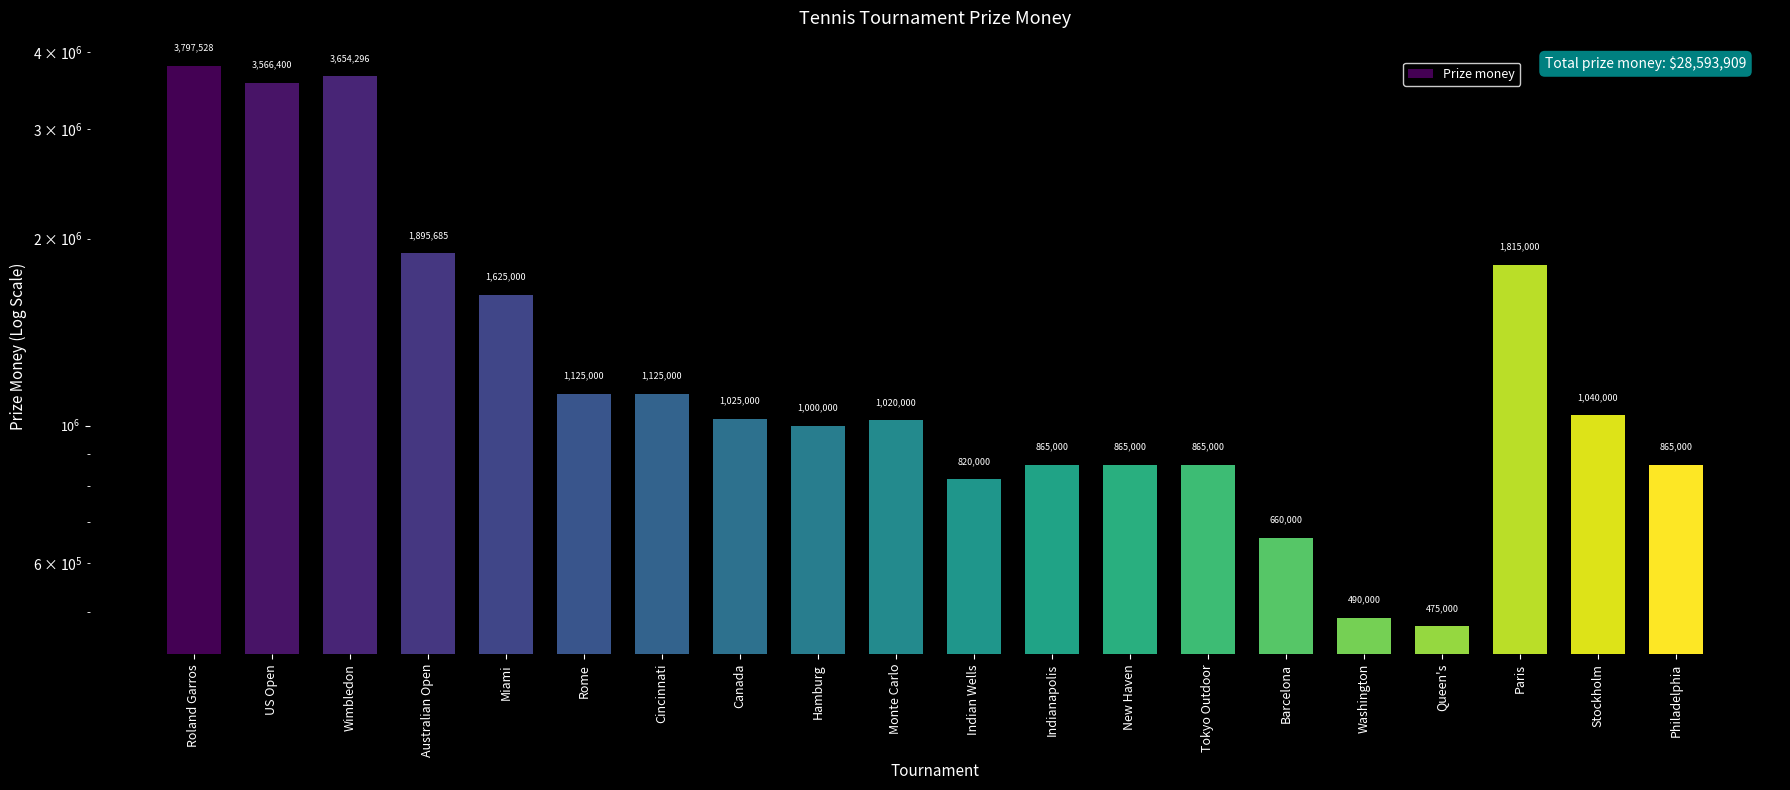

What is the average value?

1429695